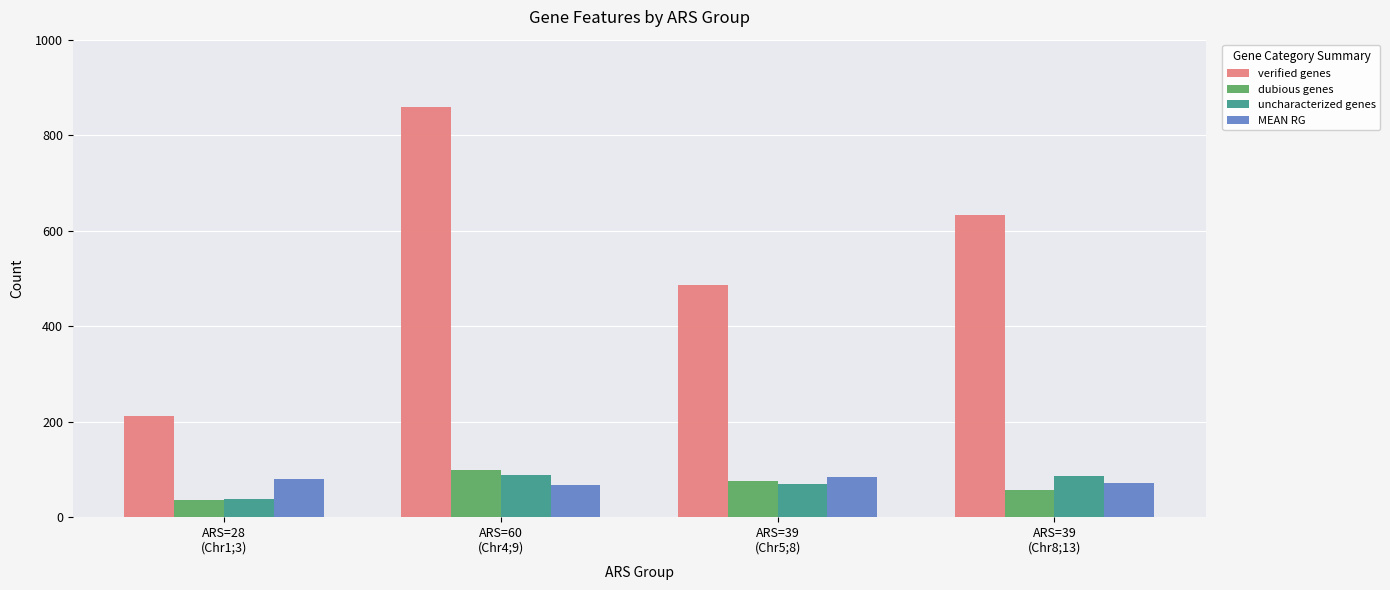

Which series changed the most between ARS=39
(Chr5;8) and ARS=39
(Chr8;13)?

verified genes